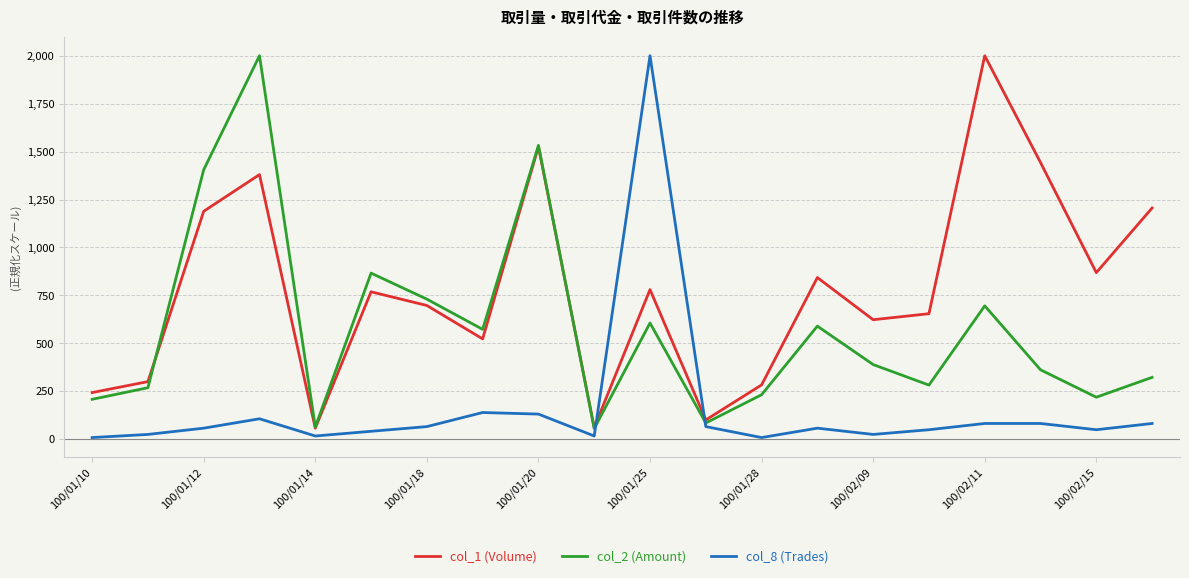

What are all the series names shown in the legend?

col_1 (Volume), col_2 (Amount), col_8 (Trades)